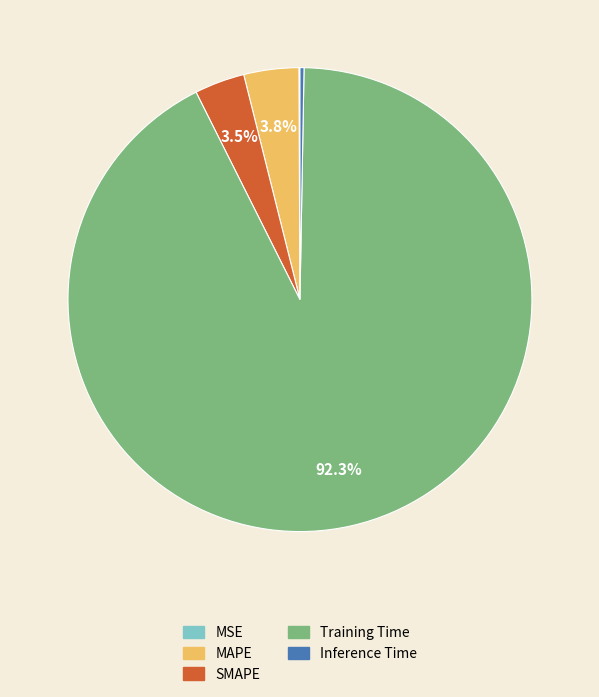

Is it true that Training Time is 92% of the pie?

True